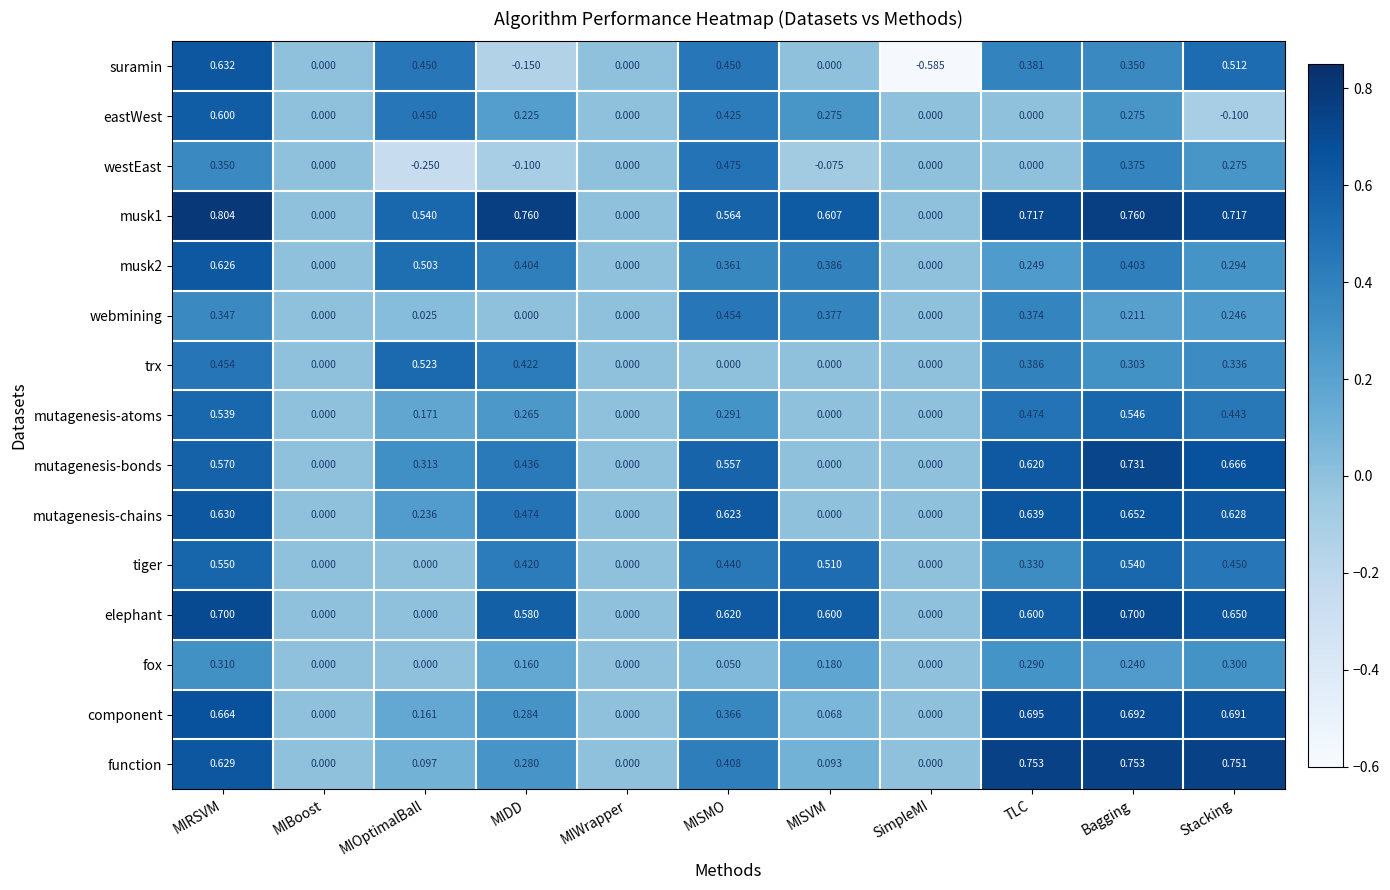

Which category has the highest value across all series?

MIRSVM